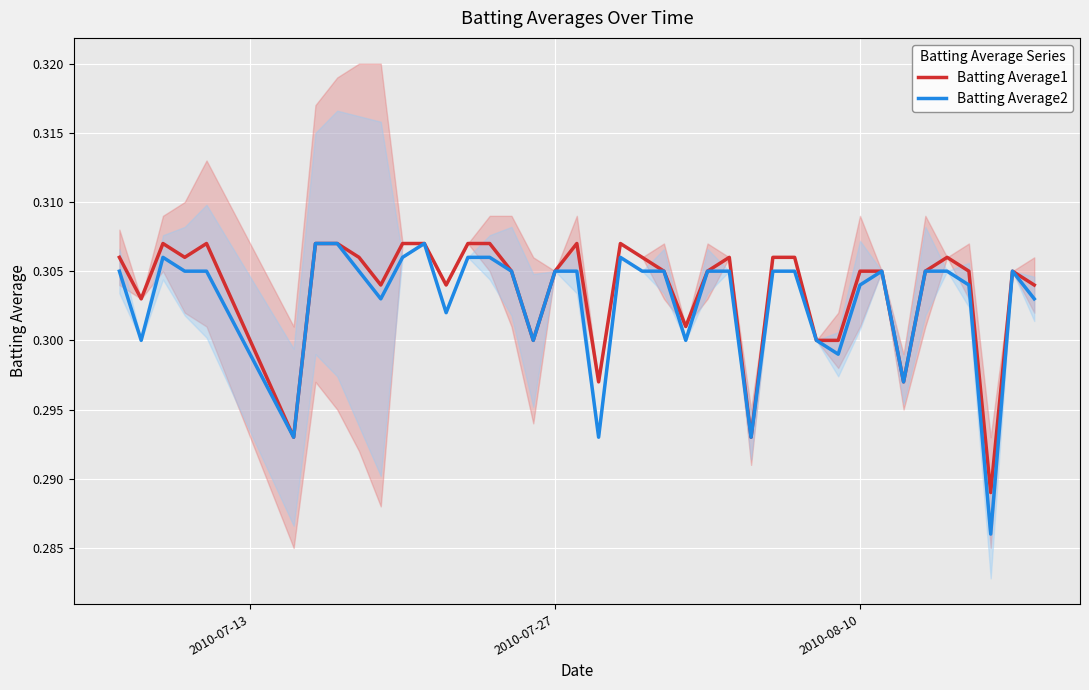

Count the Batting Average2 values in the range 0 to 1.

40